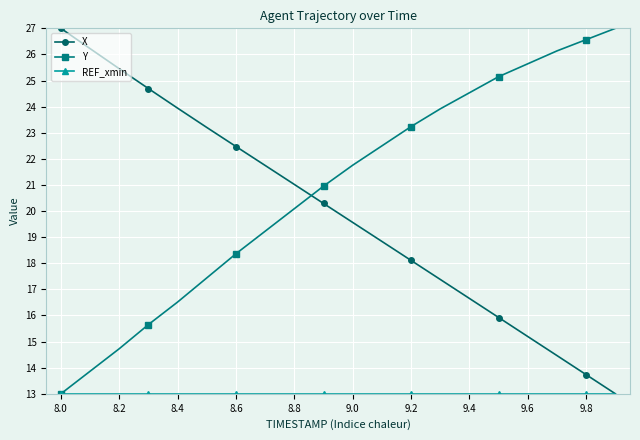

How many values in the X series exceed 20?

10